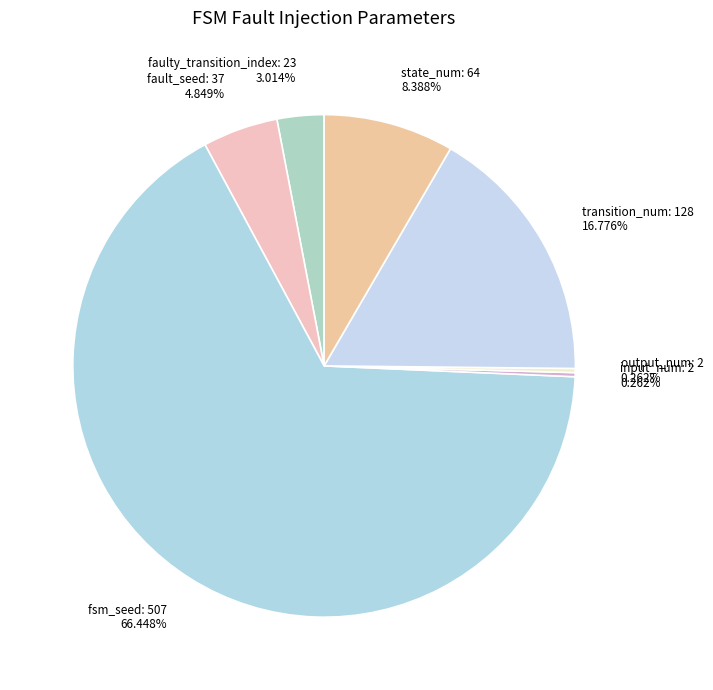

To the nearest percent, what is the difference between the fault_seed: 37 and faulty_transition_index: 23 slice percentages?

2%